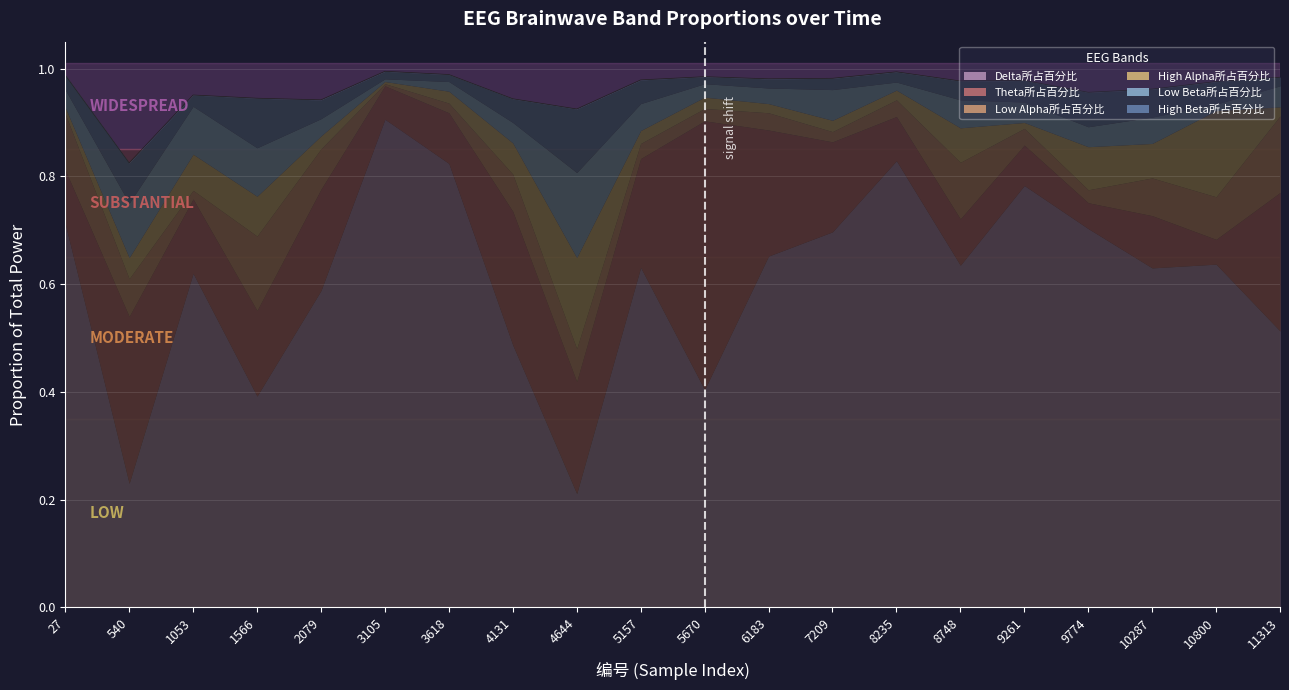

What value does the Low Beta所占百分比 series have at 5157?

0.1